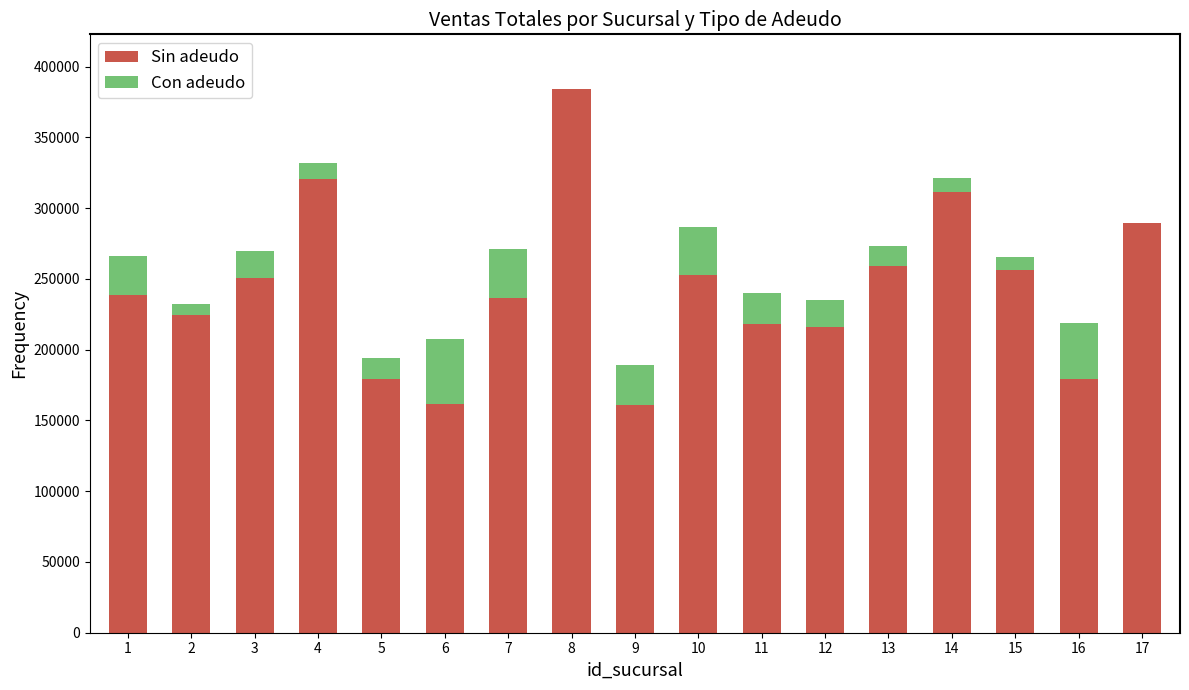

What is the highest value of the Sin adeudo series?

384410